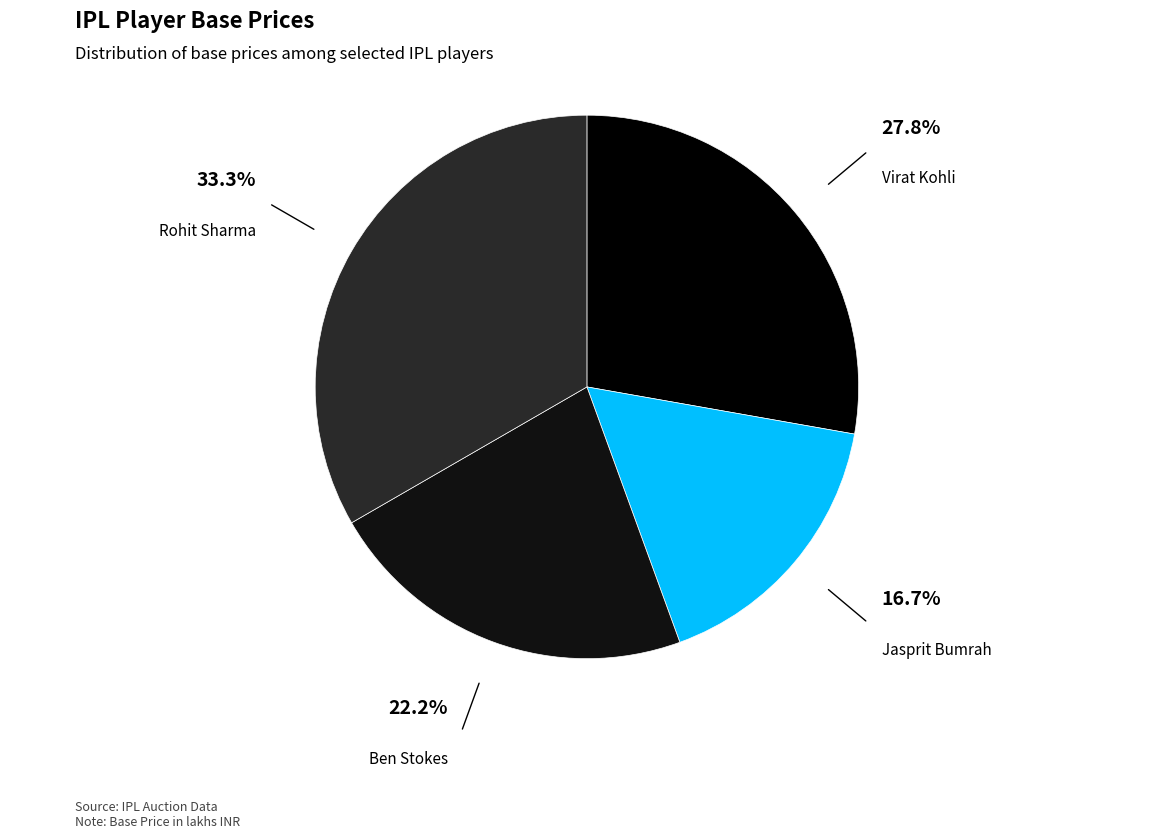

Is Rohit Sharma the majority of the pie?

No